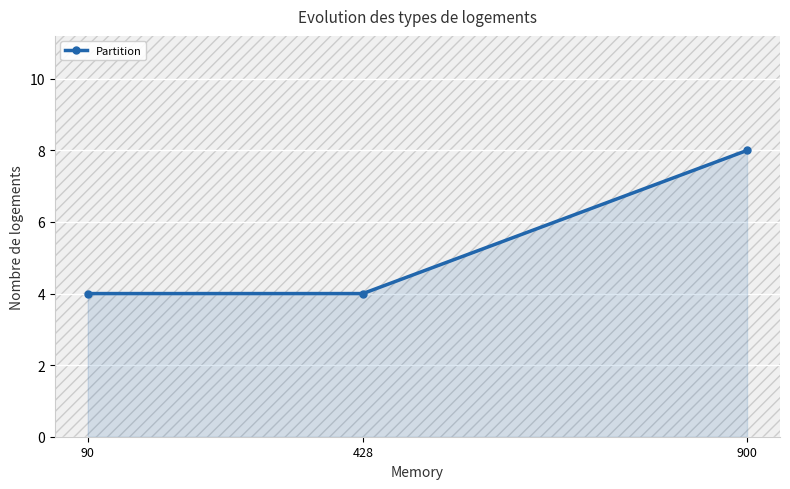

Reading left to right, transcribe all the data shown in this chart.

90=4	428=4	900=8